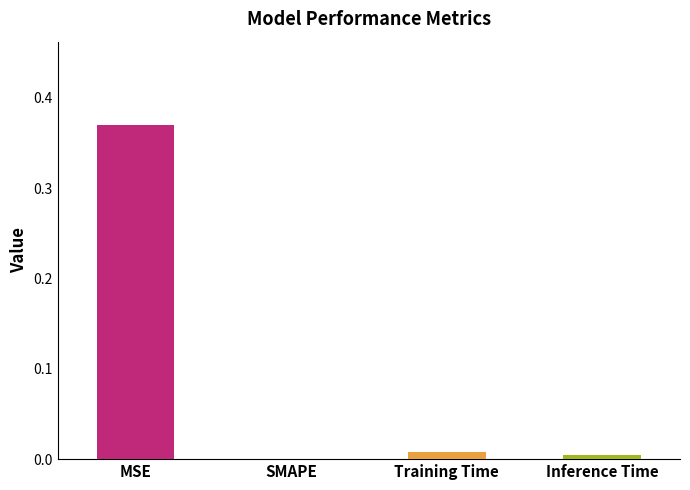

What is the change in value from MSE to SMAPE?

-0.4